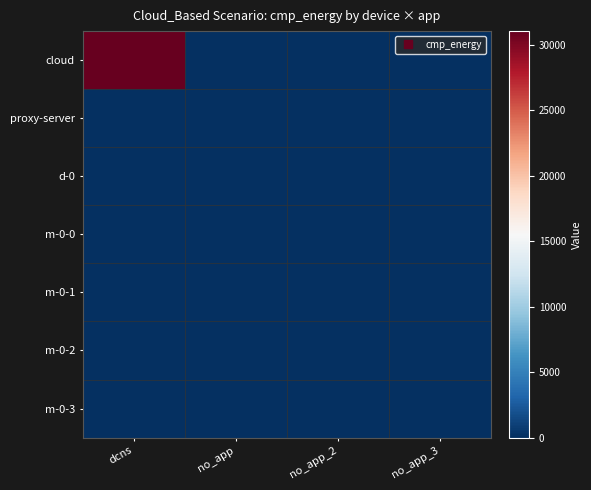

Reading left to right, transcribe all the data shown in this chart.

cloud: dcns=31064.8	no_app=0.0	no_app_2=0.0	no_app_3=0.0
proxy-server: dcns=0.0	no_app=0.0	no_app_2=0.0	no_app_3=0.0
d-0: dcns=0.0	no_app=0.0	no_app_2=0.0	no_app_3=0.0
m-0-0: dcns=0.0	no_app=0.0	no_app_2=0.0	no_app_3=0.0
m-0-1: dcns=0.0	no_app=0.0	no_app_2=0.0	no_app_3=0.0
m-0-2: dcns=0.0	no_app=0.0	no_app_2=0.0	no_app_3=0.0
m-0-3: dcns=0.0	no_app=0.0	no_app_2=0.0	no_app_3=0.0